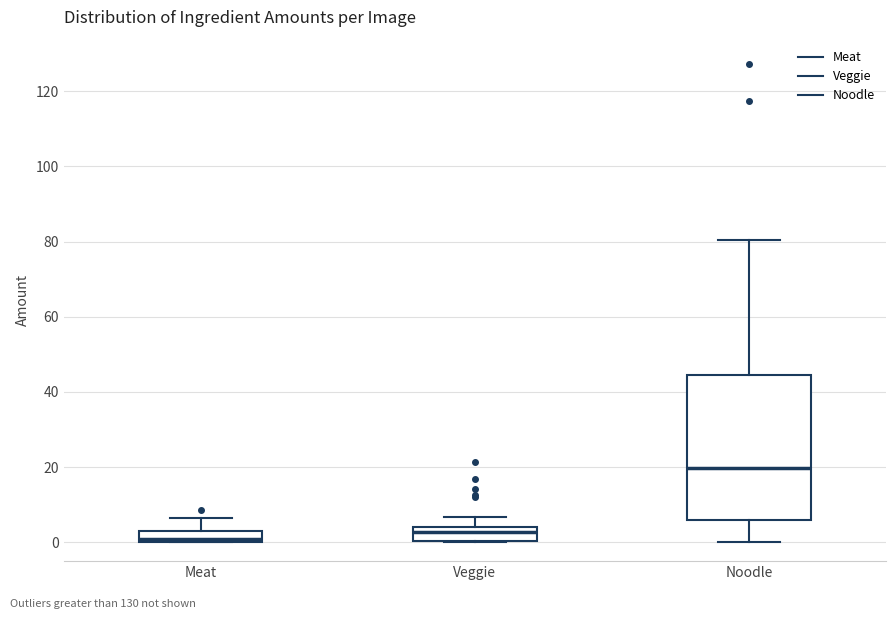

Comparing the boxes themselves (not the whiskers), which one is the tallest?

Noodle